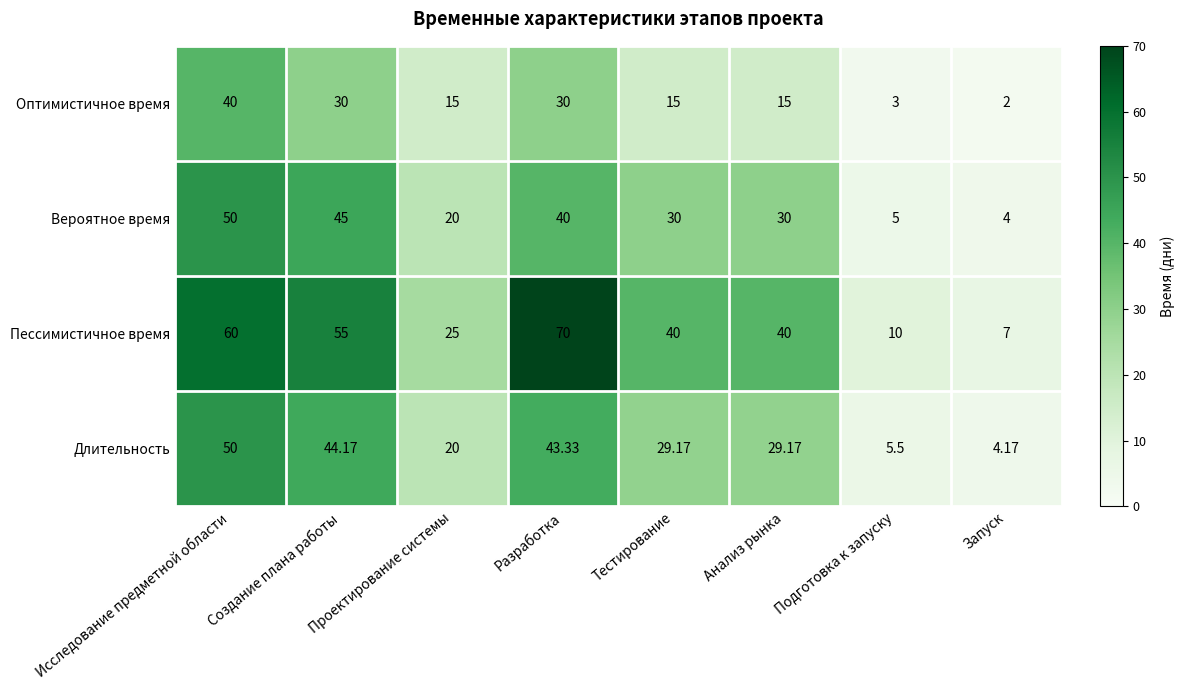

Is the value of Оптимистичное время at Проектирование системы greater than the value of Длительность at Разработка?

No